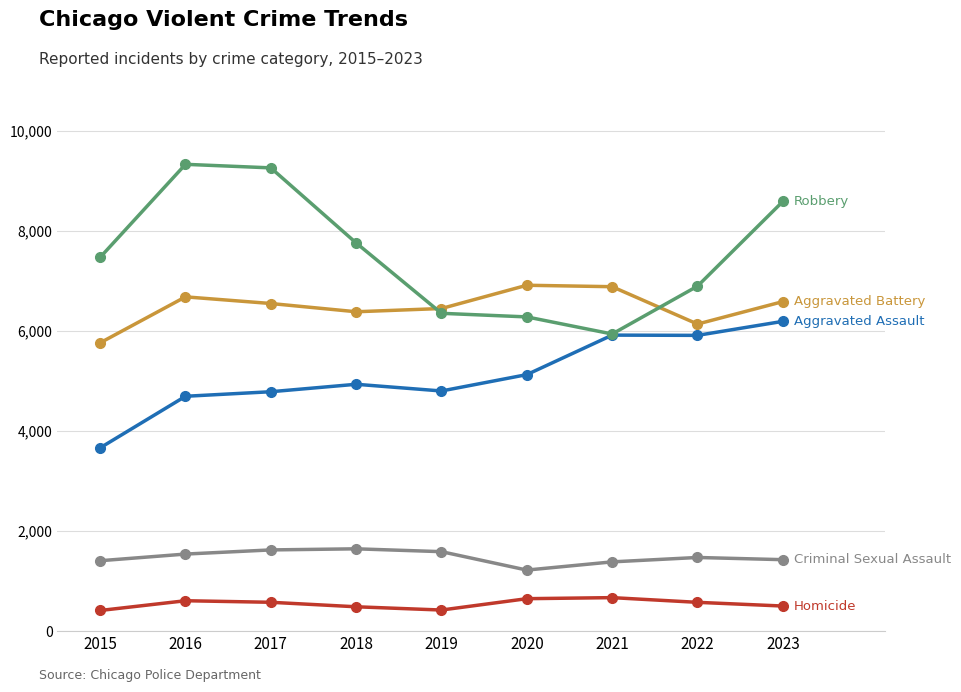

What is the spread (max minus min) of values at 2023?

8089